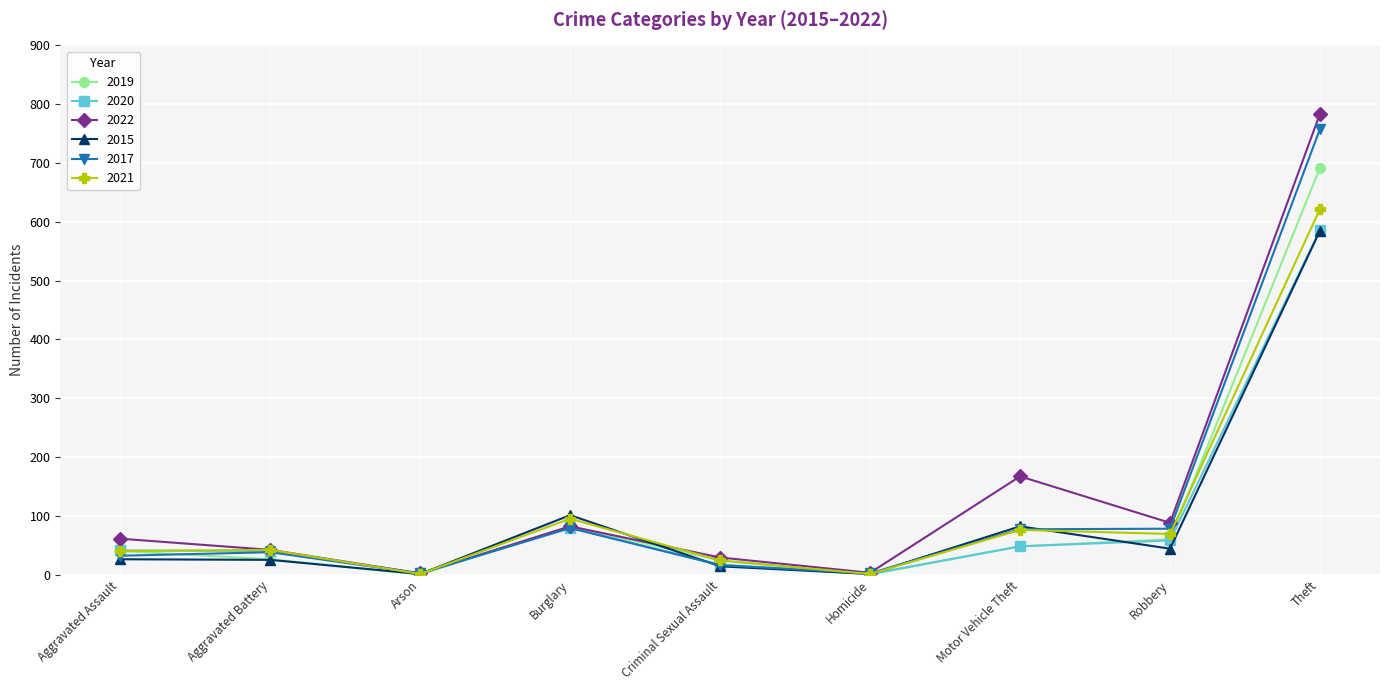

Which series has the largest range (max minus min)?

2022